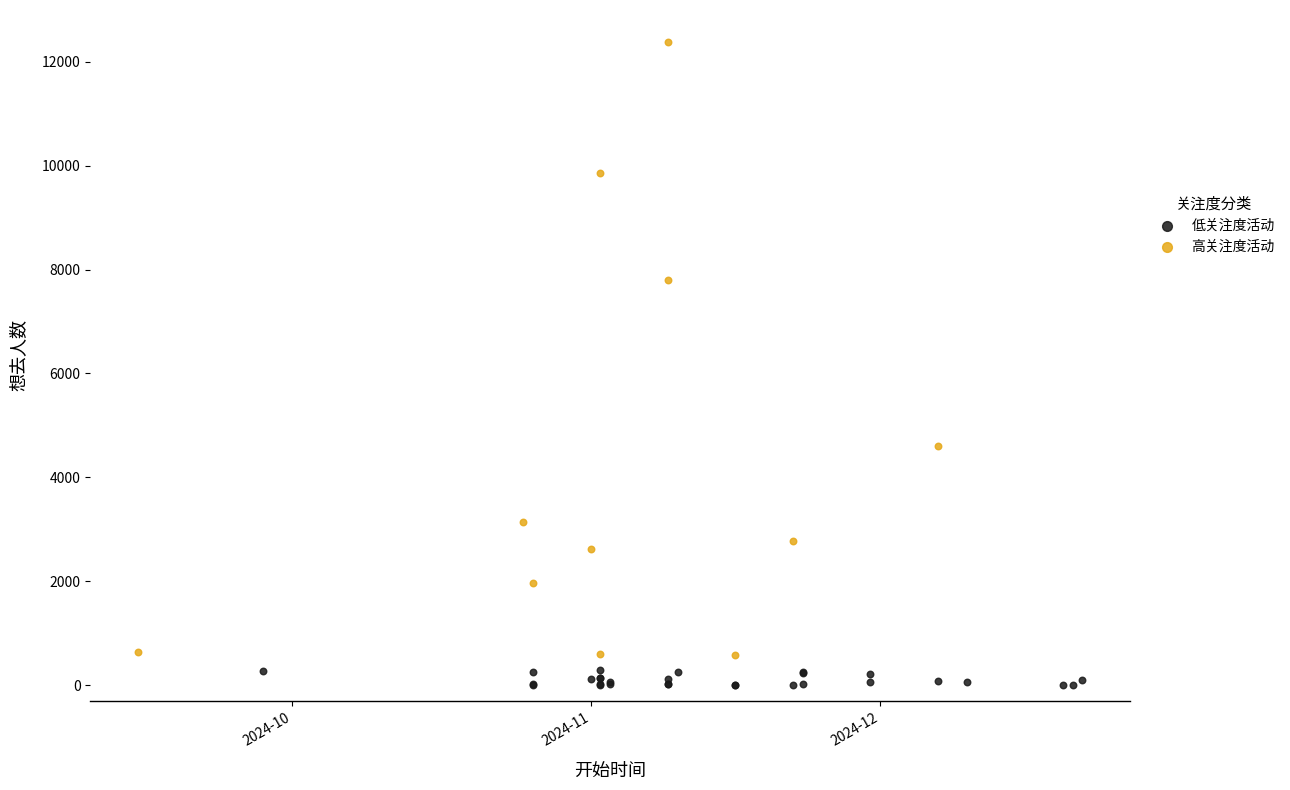

Which series reaches the minimum Y coordinate?

低关注度活动